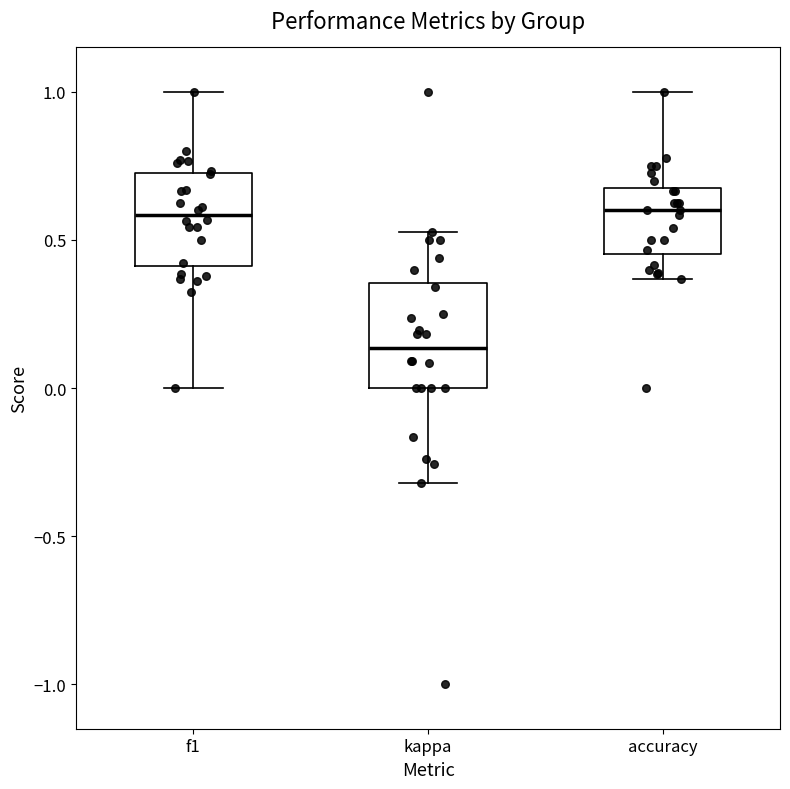

Reading left to right, read every box against the y-axis: the position of its median line, the range the box covers, and the ends of its whiskers. The values are not printed on the chart, so give them approximately, as read against the axis.

f1: median 0.60, box 0.40 to 0.75, whiskers 0.00 to 1.00
kappa: median 0.15, box 0.00 to 0.35, whiskers -0.30 to 0.55
accuracy: median 0.60, box 0.45 to 0.70, whiskers 0.35 to 1.00